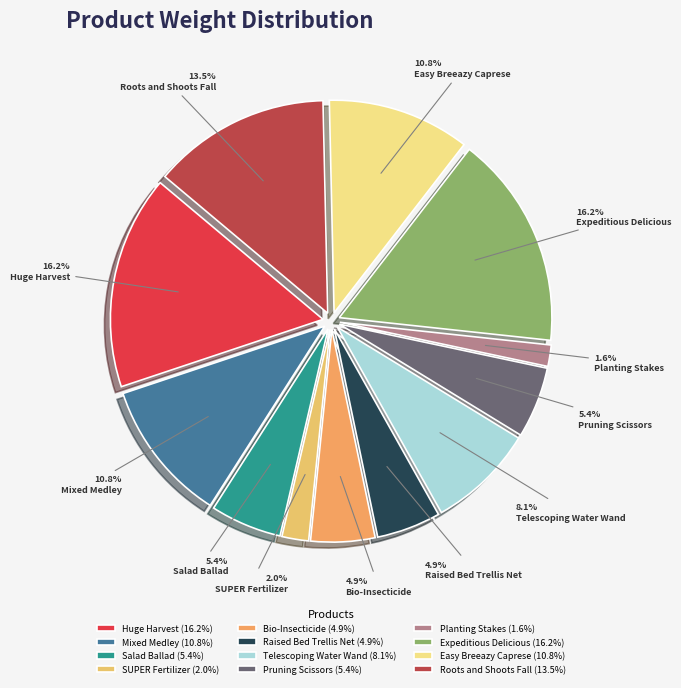

To the nearest percent, what is the combined percentage of Huge Harvest and Pruning Scissors?

22%